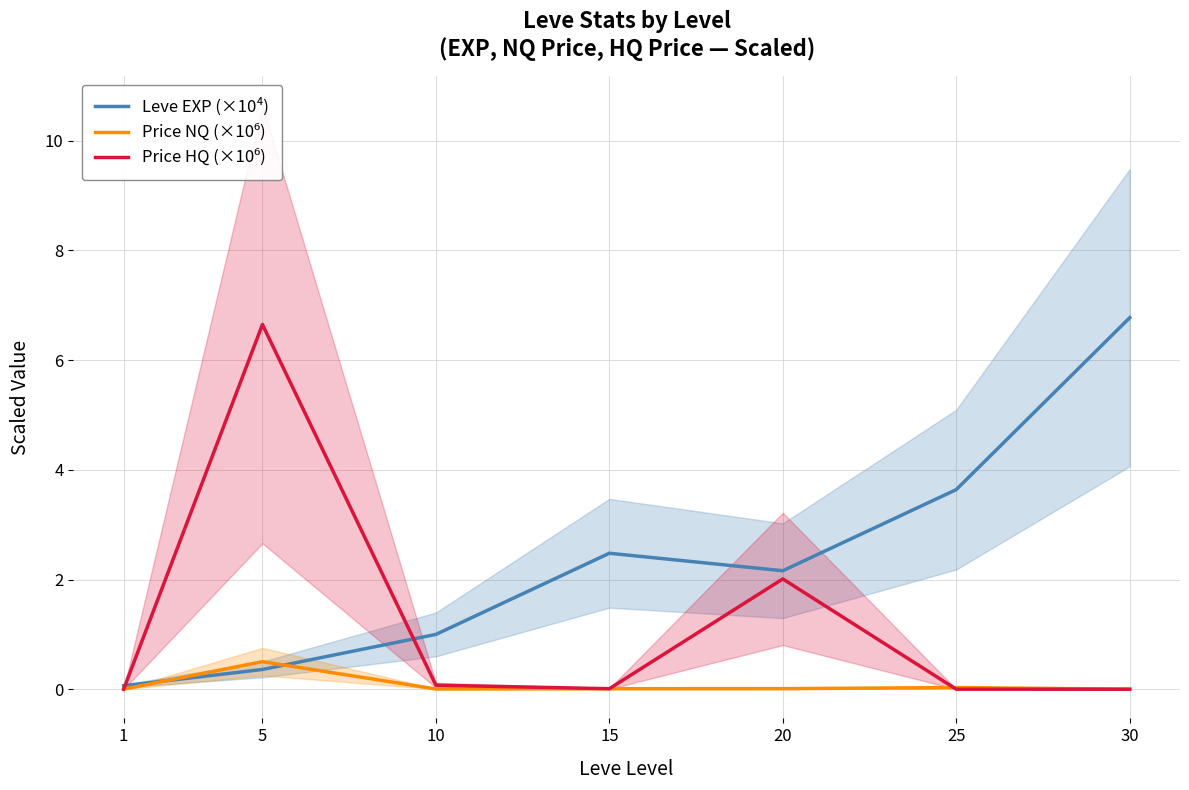

Reading left to right, transcribe all the data shown in this chart.

Leve EXP (×10⁴): 0.1	0.4	1.0	2.5	2.2	3.6	6.8
Price NQ (×10⁶): 0.0	0.5	0.0	0.0	0.0	0.0	0.0
Price HQ (×10⁶): 0.0	6.7	0.1	0.0	2.0	0.0	0.0